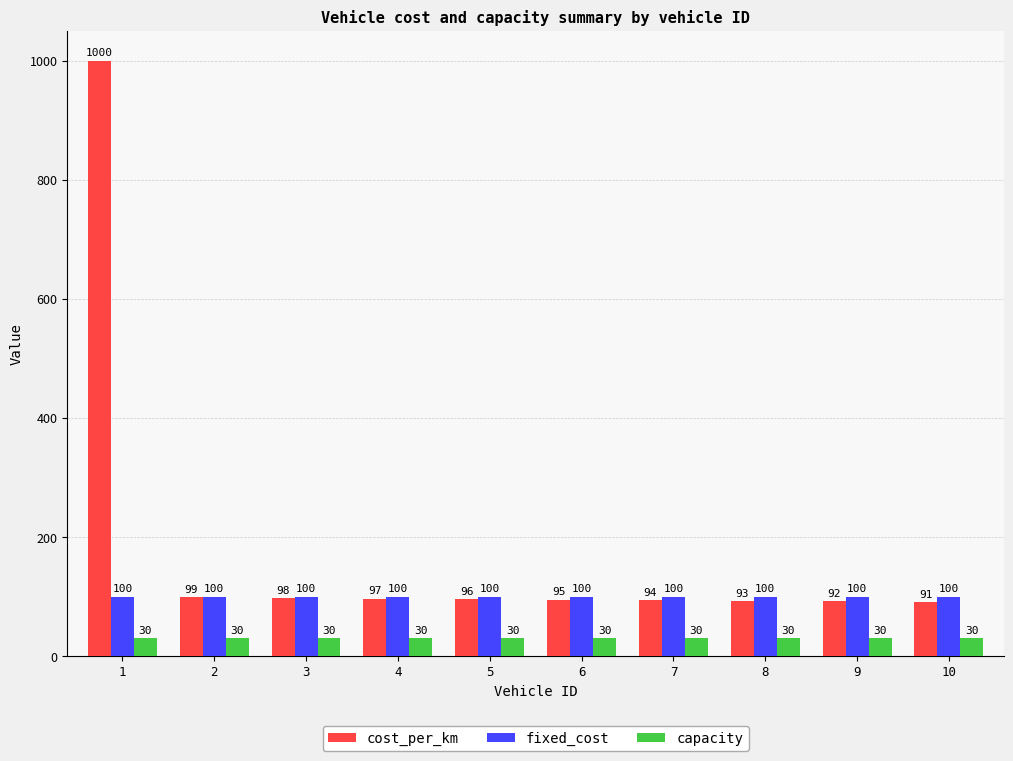

How many bars are there in total?

30